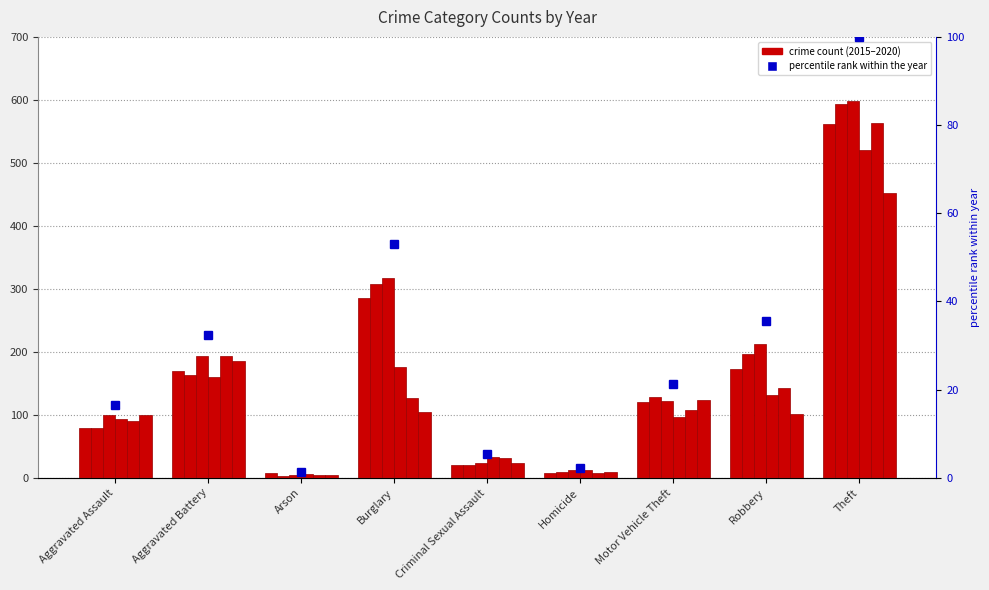

At which category does the chart reach its minimum across all series?

Arson